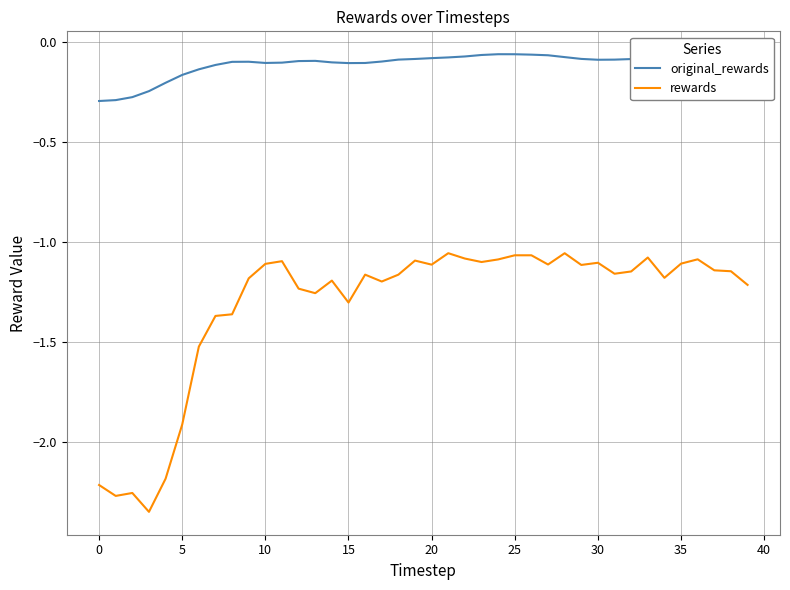

True or false: rewards and original_rewards intersect in this chart.

False